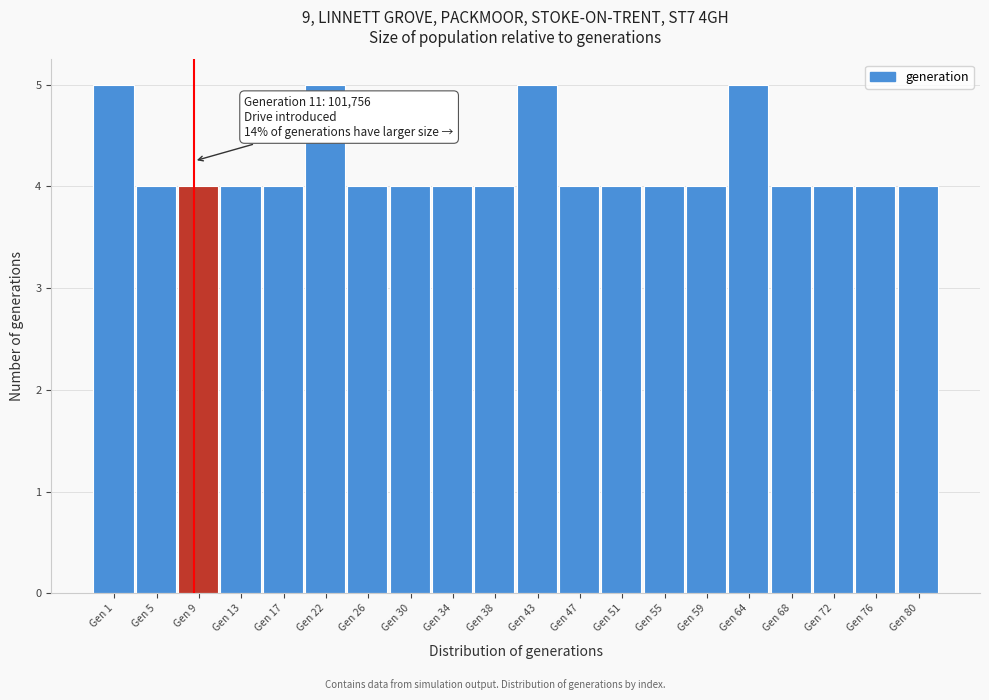

Reading right to left, transcribe all the data shown in this chart.

Gen 80=4	Gen 76=4	Gen 72=4	Gen 68=4	Gen 64=5	Gen 59=4	Gen 55=4	Gen 51=4	Gen 47=4	Gen 43=5	Gen 38=4	Gen 34=4	Gen 30=4	Gen 26=4	Gen 22=5	Gen 17=4	Gen 13=4	Gen 9=4	Gen 5=4	Gen 1=5